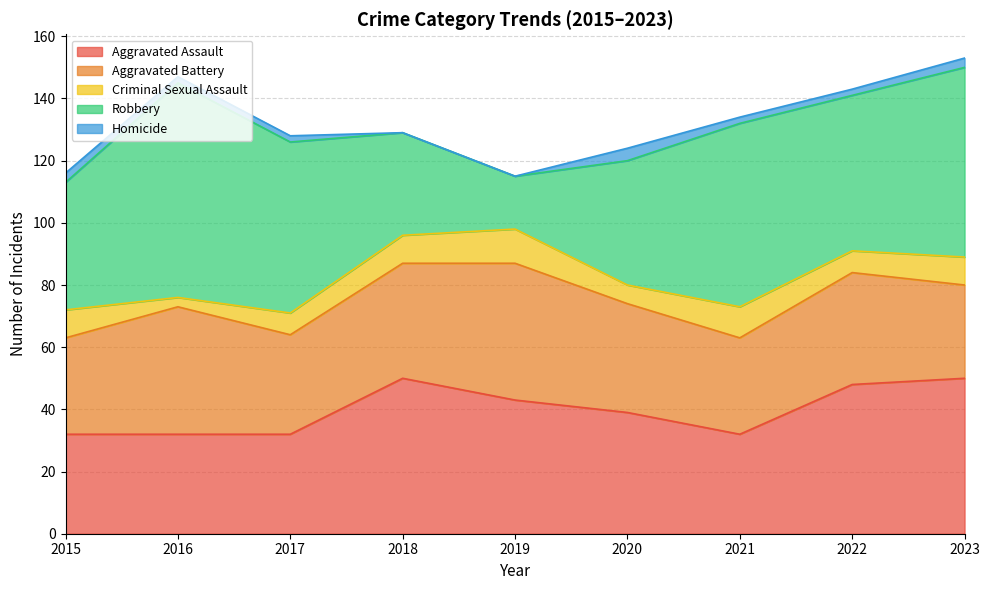

True or false: Criminal Sexual Assault and Homicide intersect in this chart.

False